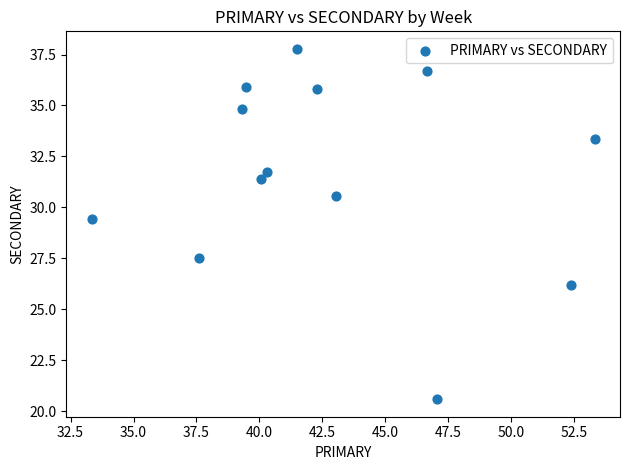

What Y value in the scatter plot is closest to 29?

29.4